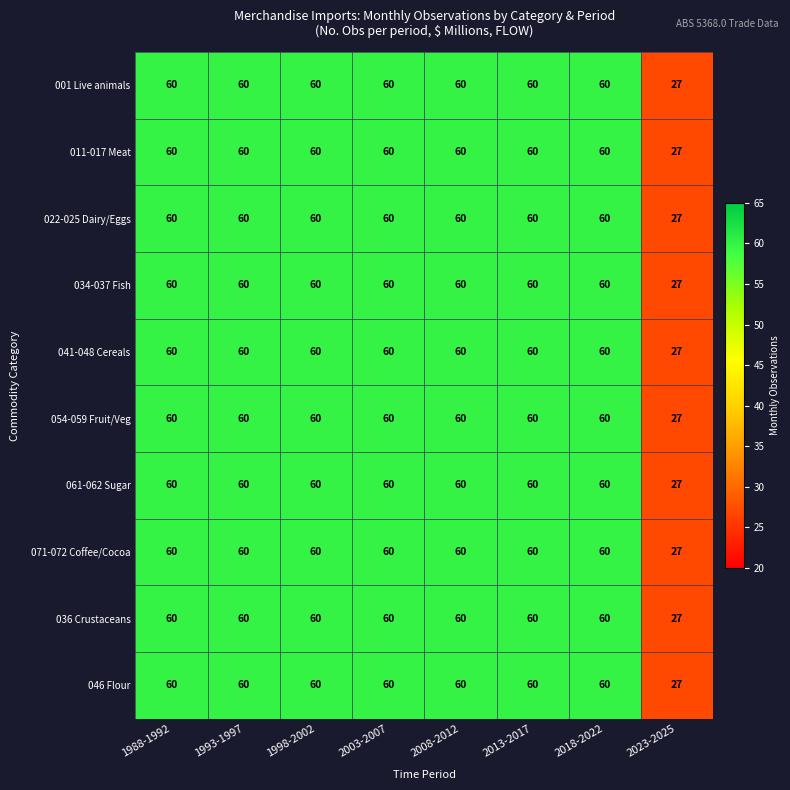

What value does the 001 Live animals series have at 2018-2022, to the nearest 10?

60